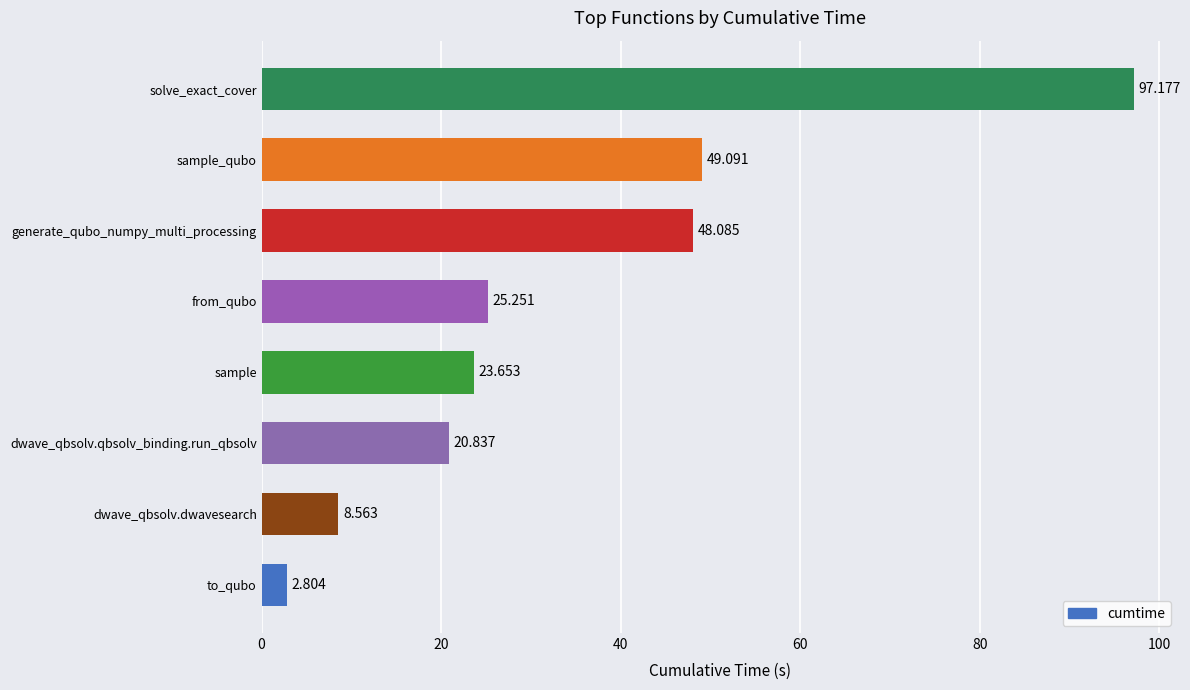

At which label is the value closest to 49?

sample_qubo